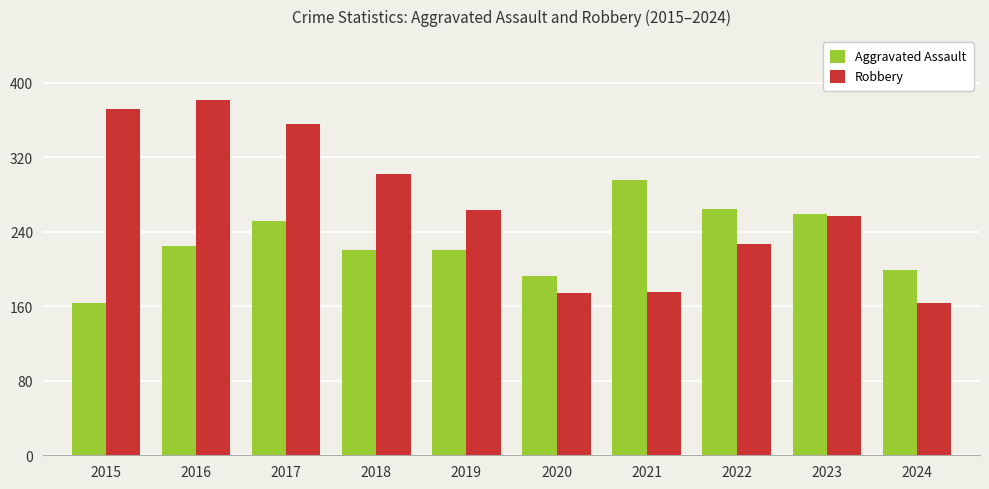

List the series in order of their overall mean, lowest first.

Aggravated Assault, Robbery